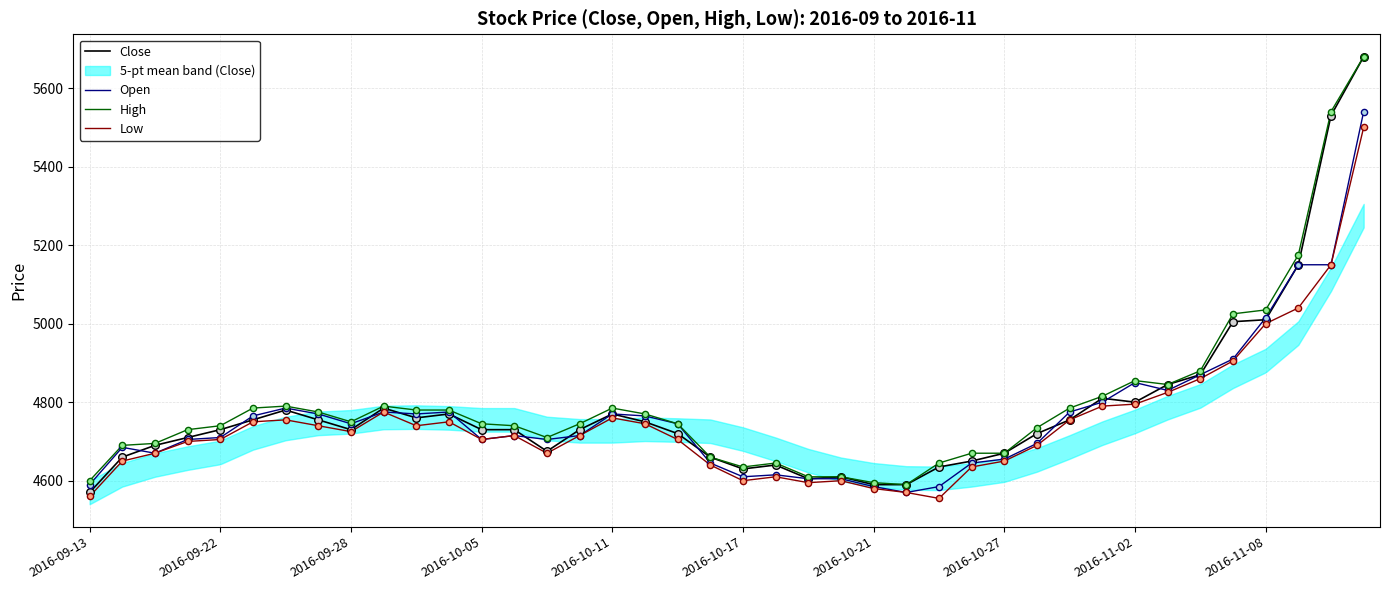

At how many categories does at least one series exceed 5032?

4